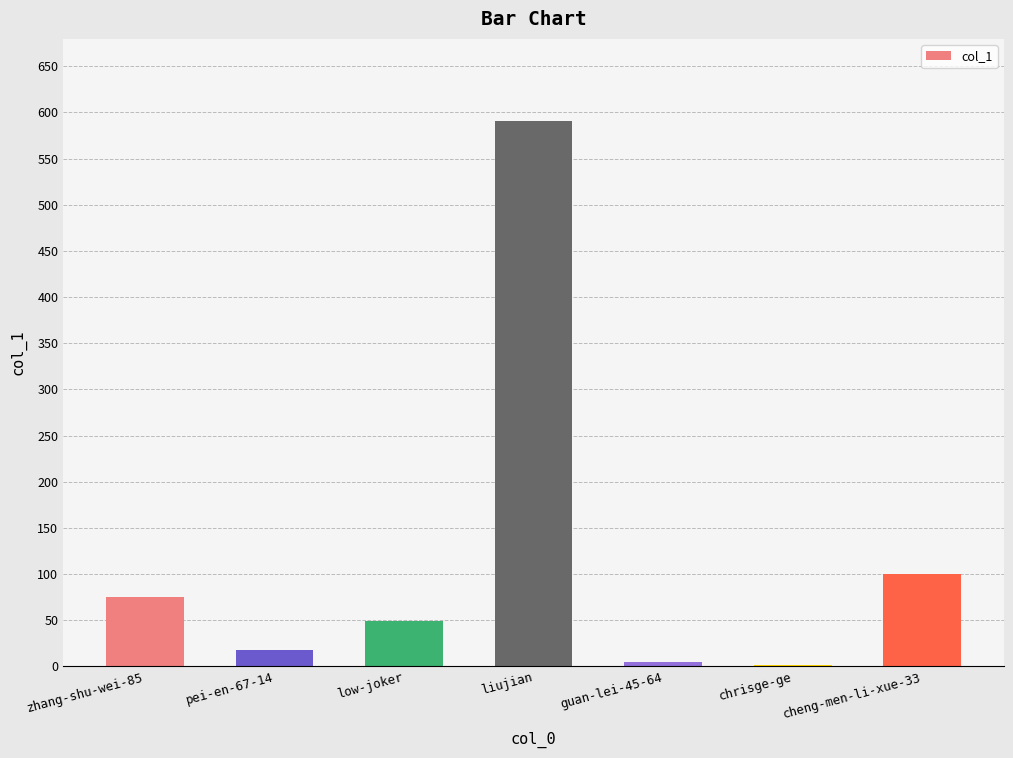

The value at cheng-men-li-xue-33 is 57. True or false?

False